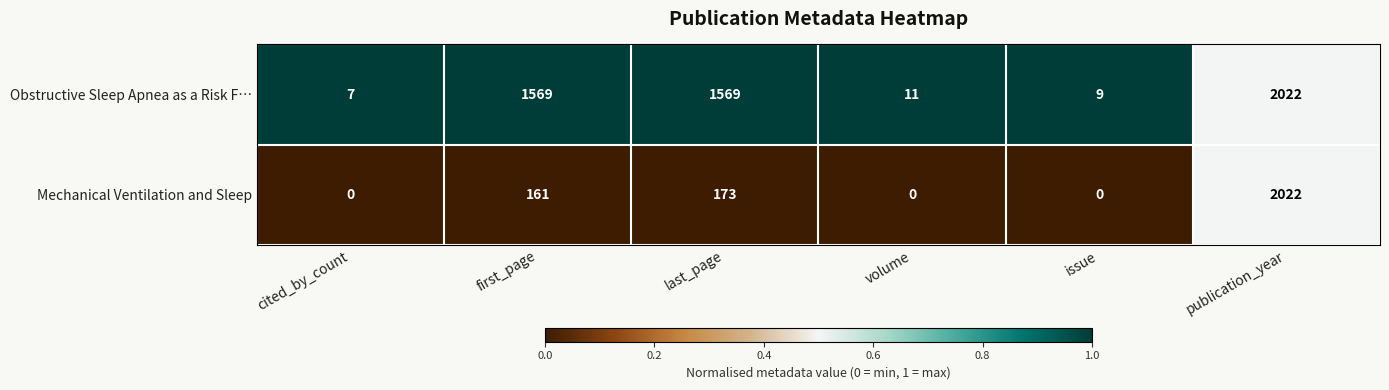

Where is Mechanical Ventilation and Sleep nearest to the value 1011?

last_page